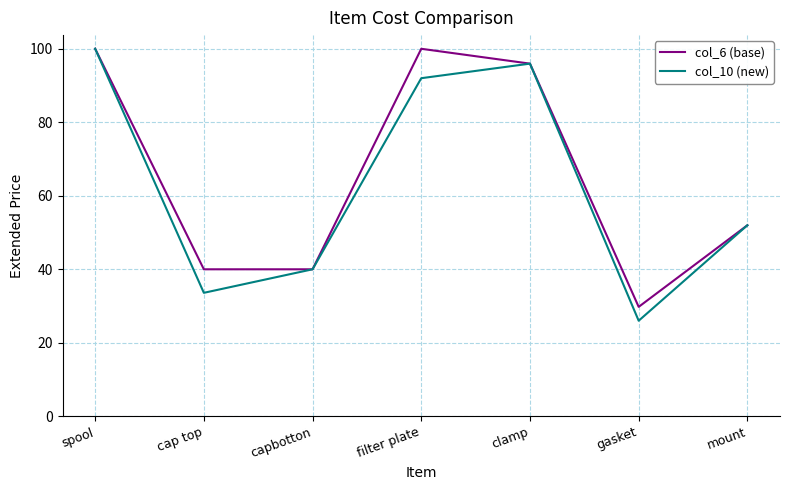

Which series changed the most between clamp and gasket?

col_10 (new)